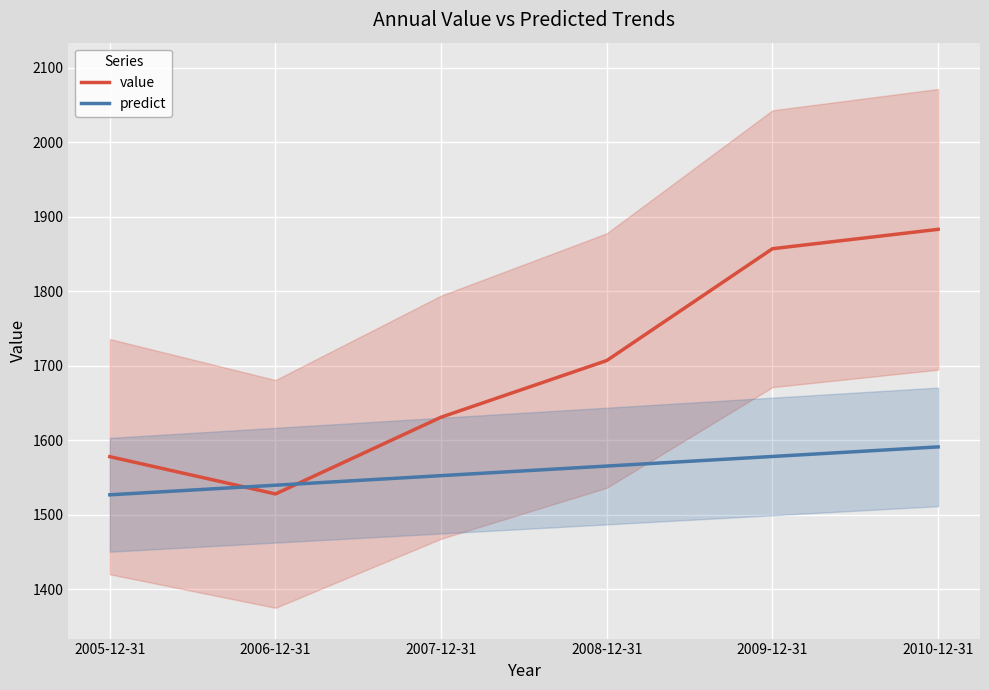

List the labels in order of predict value, largest first.

2010-12-31, 2009-12-31, 2008-12-31, 2007-12-31, 2006-12-31, 2005-12-31